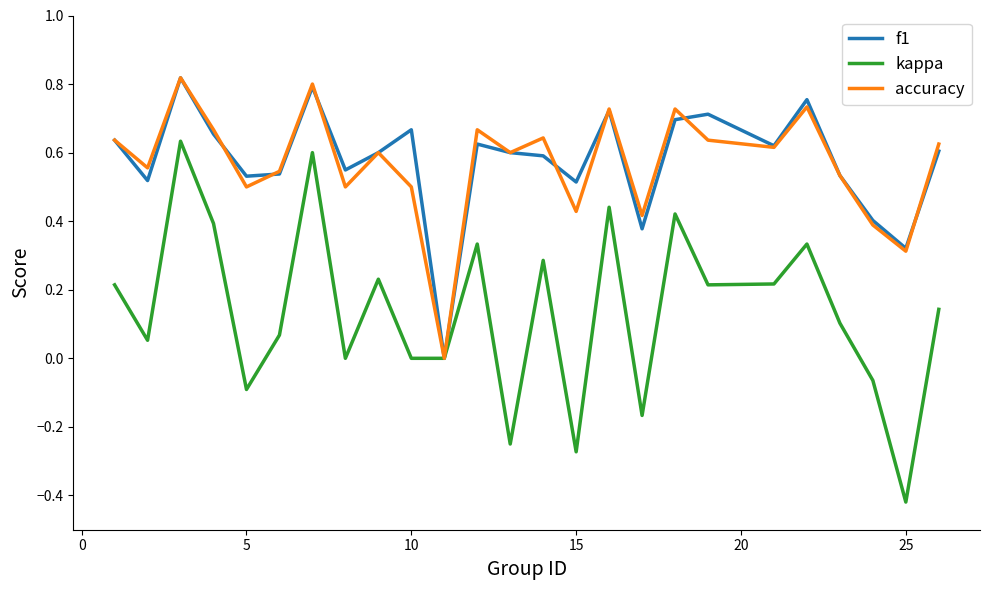

Which series has the largest range (max minus min)?

kappa